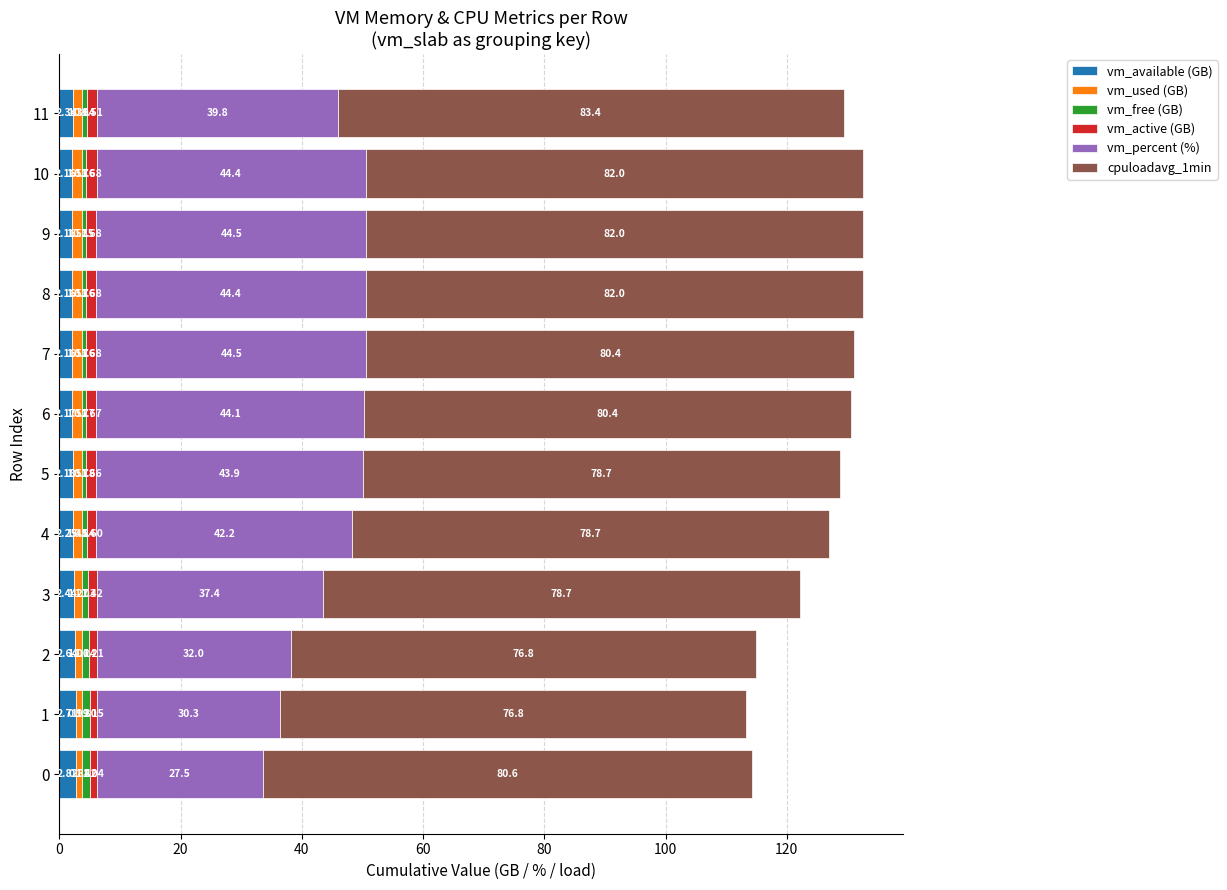

At which category is the sum across all series the highest?

9